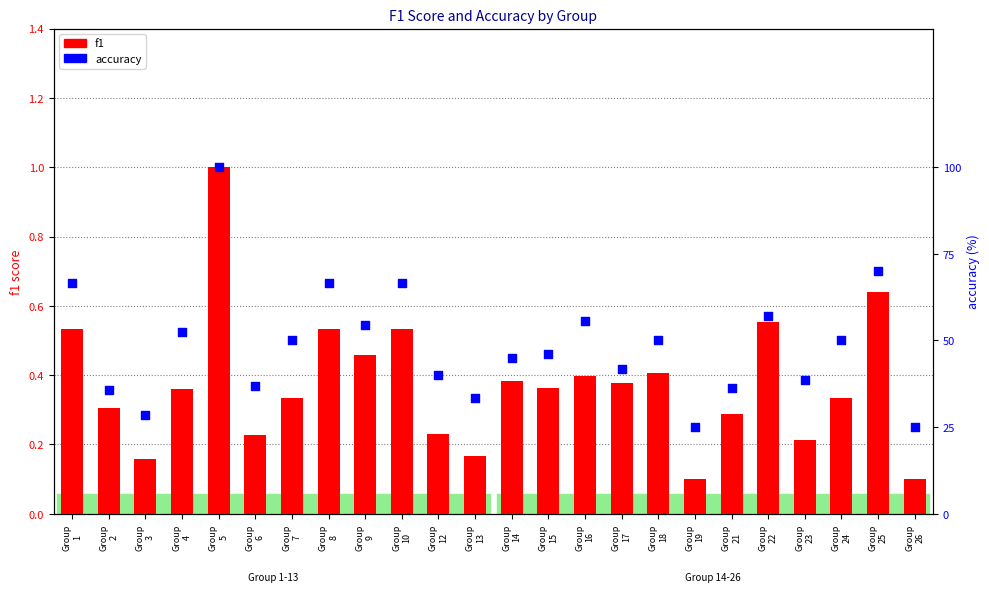

At which category is the sum across all series the highest?

Group
5